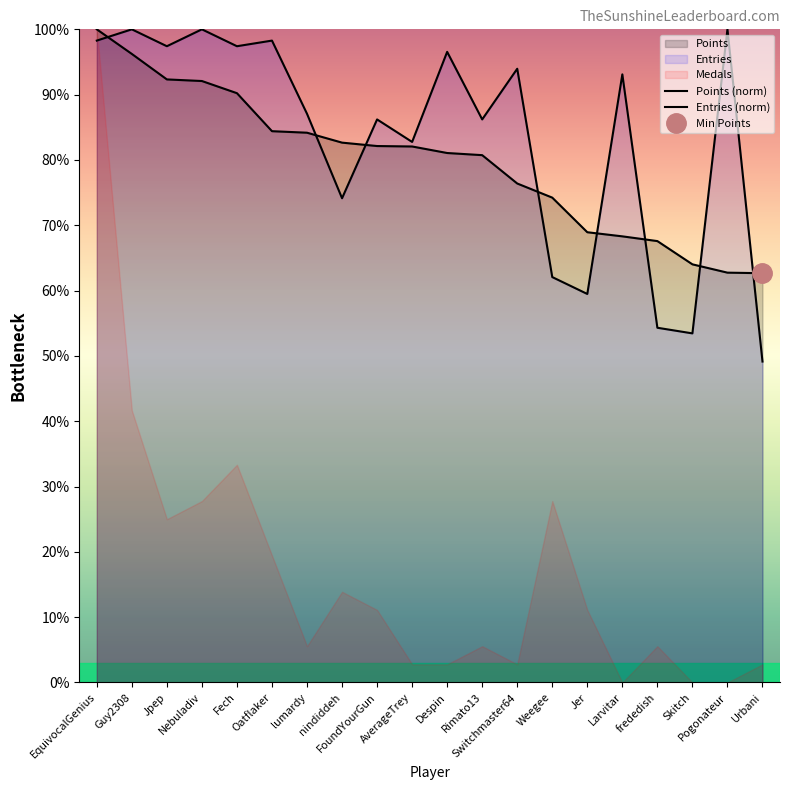

Read the Entries value at Fech.

97.4